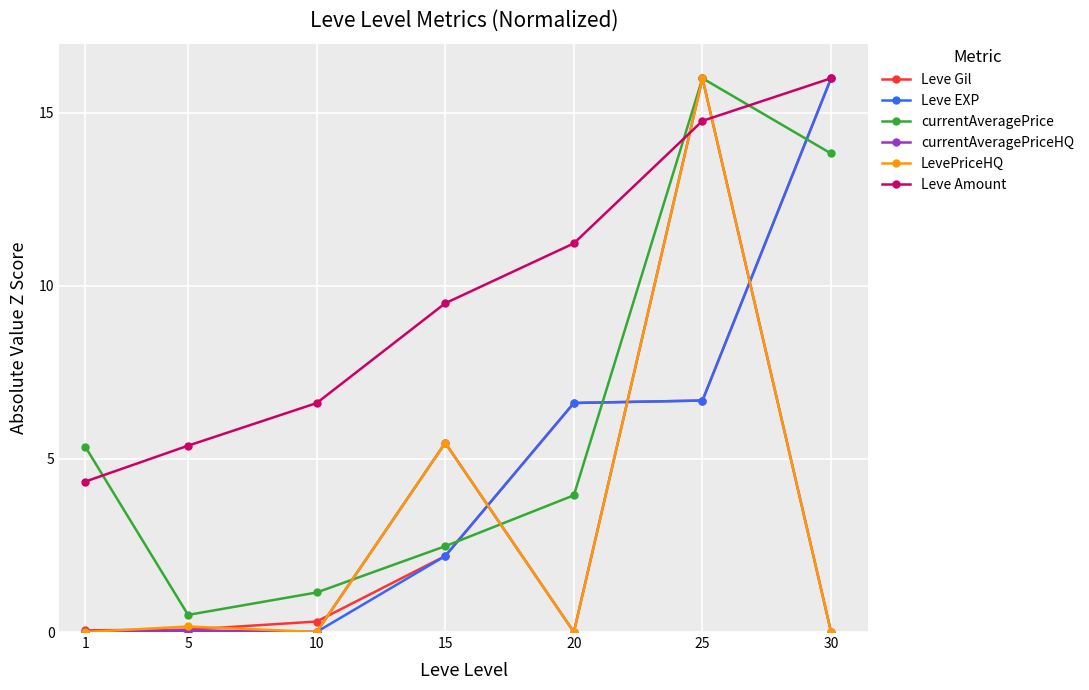

True or false: LevePriceHQ has a value of -10.4 at 30.

False